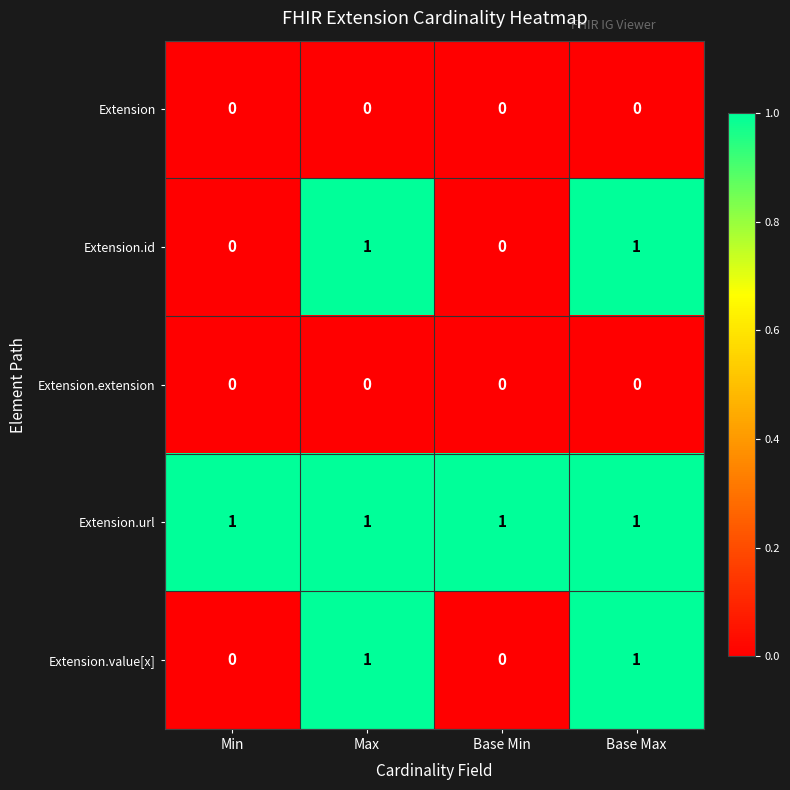

What is the maximum value shown in the chart?

1